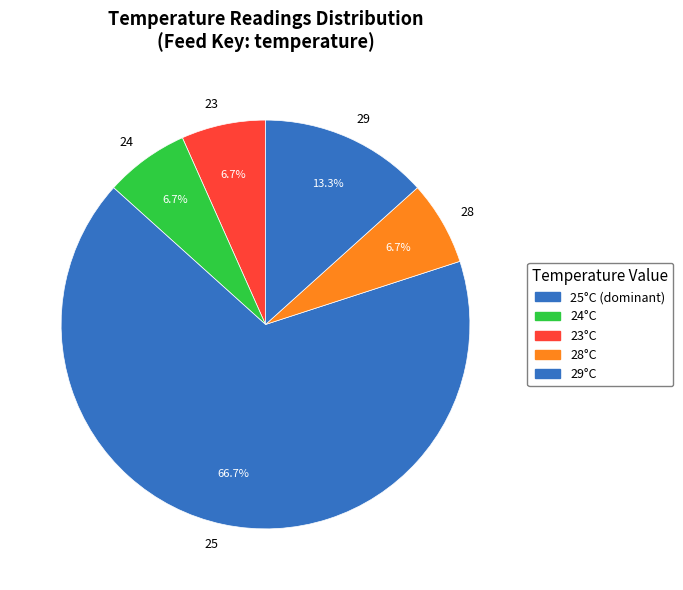

Which category has the biggest portion of the pie?

25